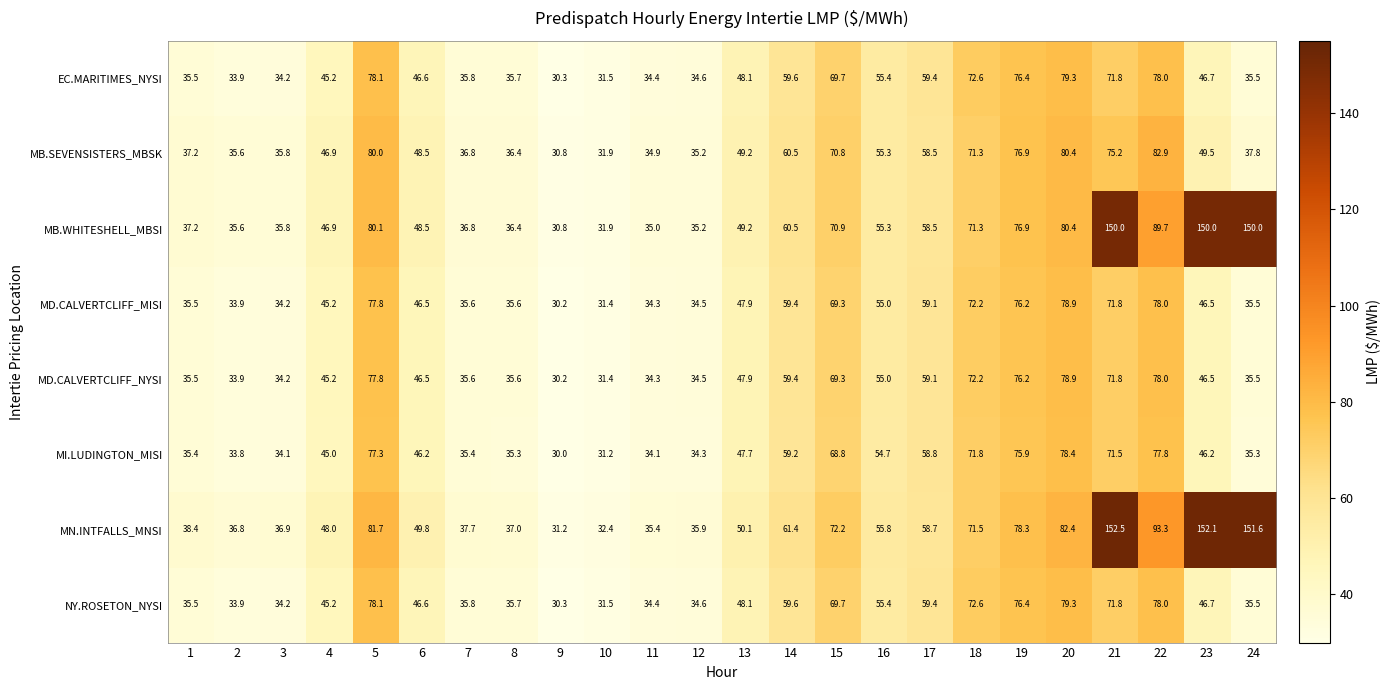

Where is MB.WHITESHELL_MBSI nearest to the value 90?

22